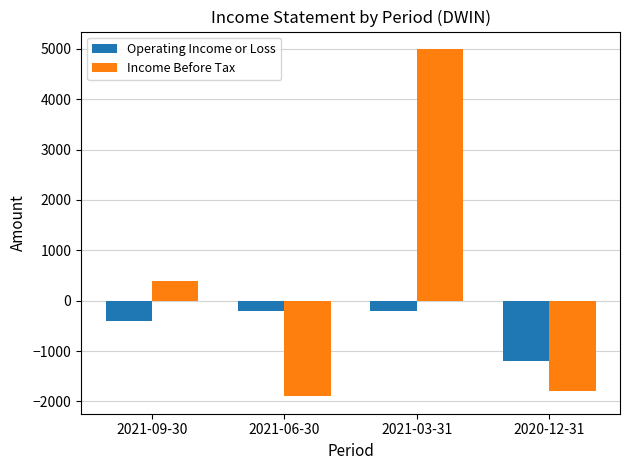

The value of Income Before Tax at 2021-09-30 is 400. True or false?

True